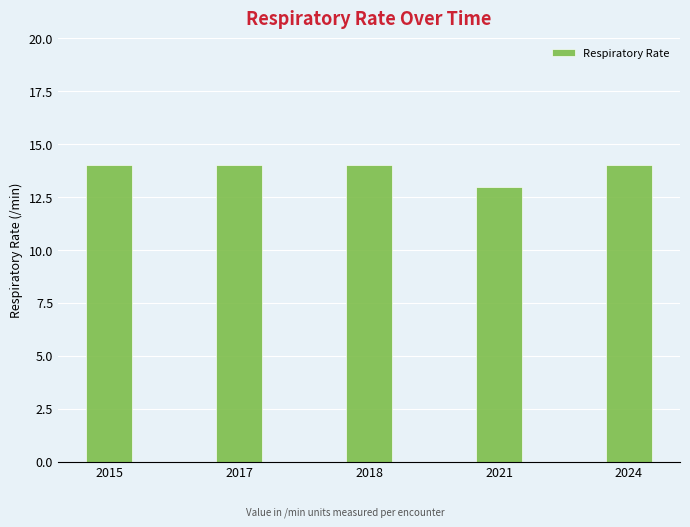

The chart shows a value of 13 at 2021. True or false?

True